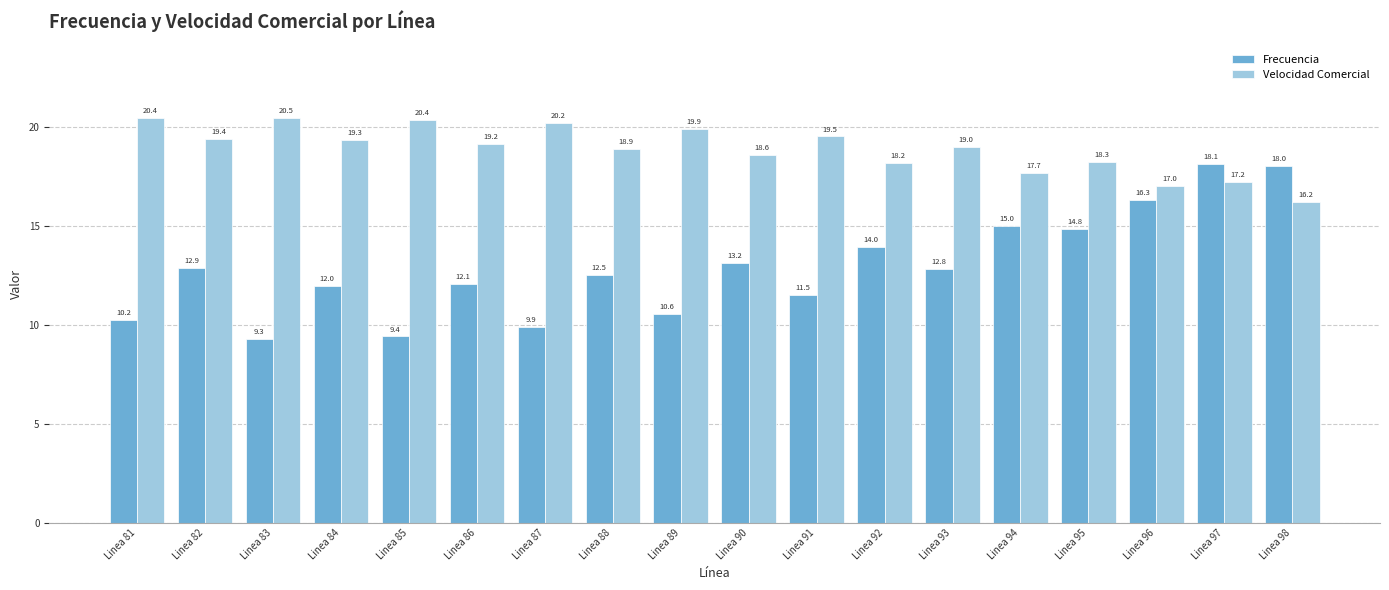

At which category is the sum across all series the highest?

Linea 97